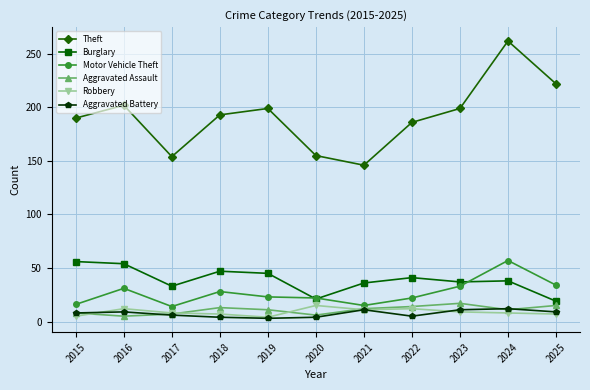

What is the value of the Aggravated Assault point at the 1st from the left?

8